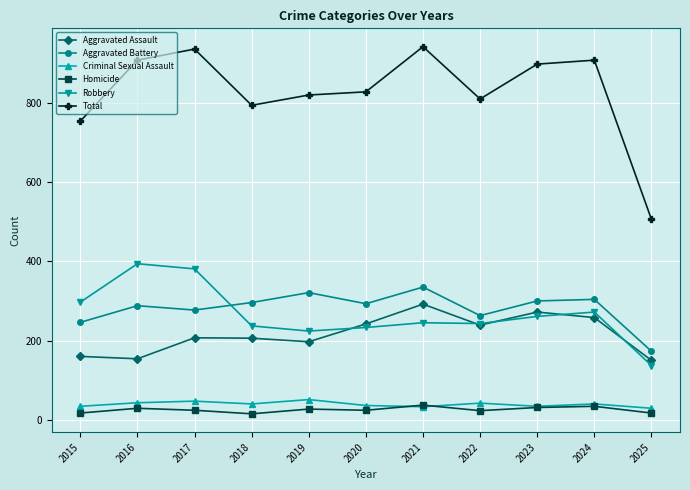

Where is the first local minimum for Total?

2018